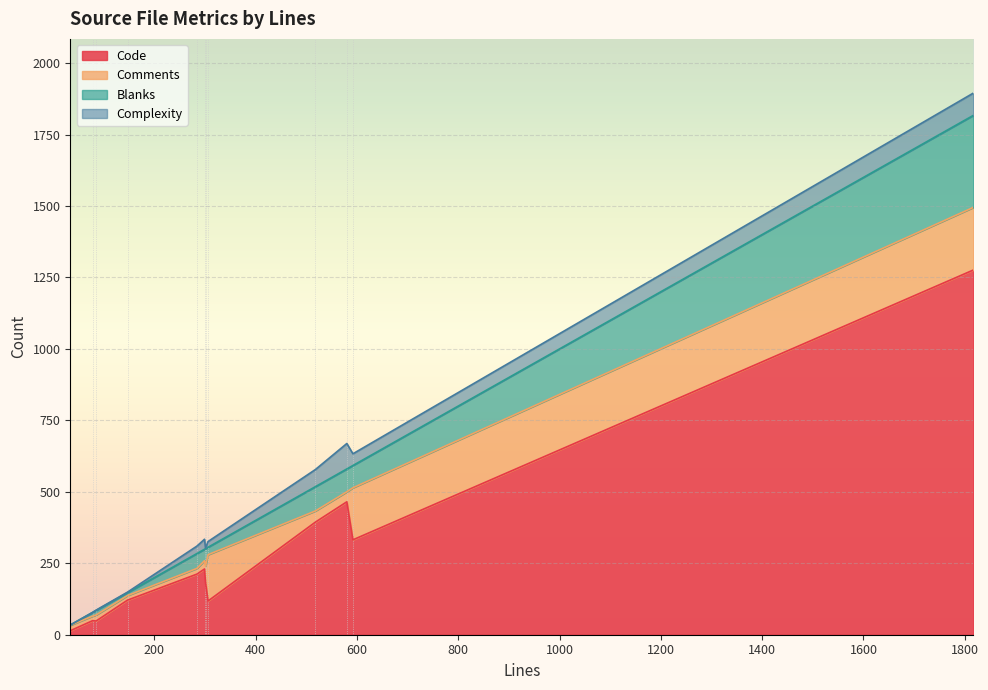

True or false: Code has a value of 205 at Bin.java.

False